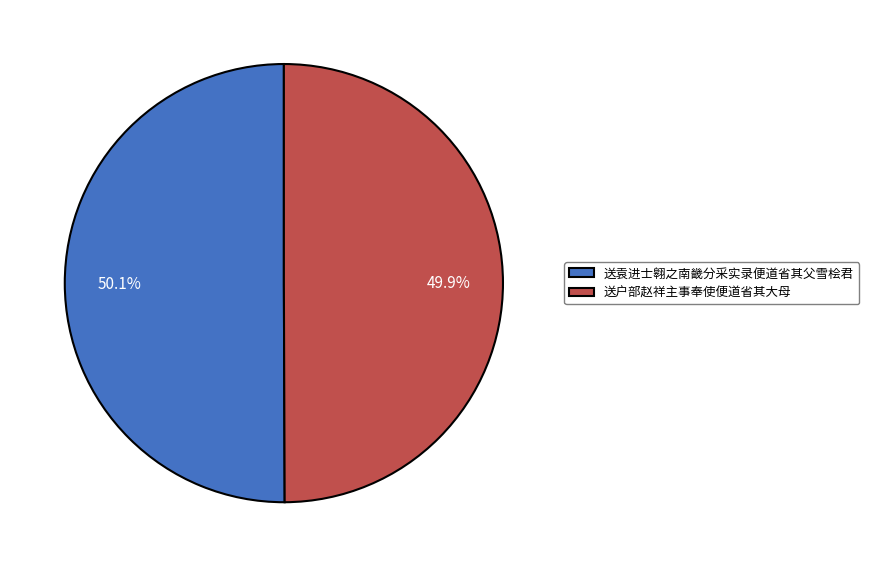

Approximately how many times larger is the value at 送袁进士翱之南畿分采实录便道省其父雪桧君 compared to 送户部赵祥主事奉使便道省其大母?

1.0